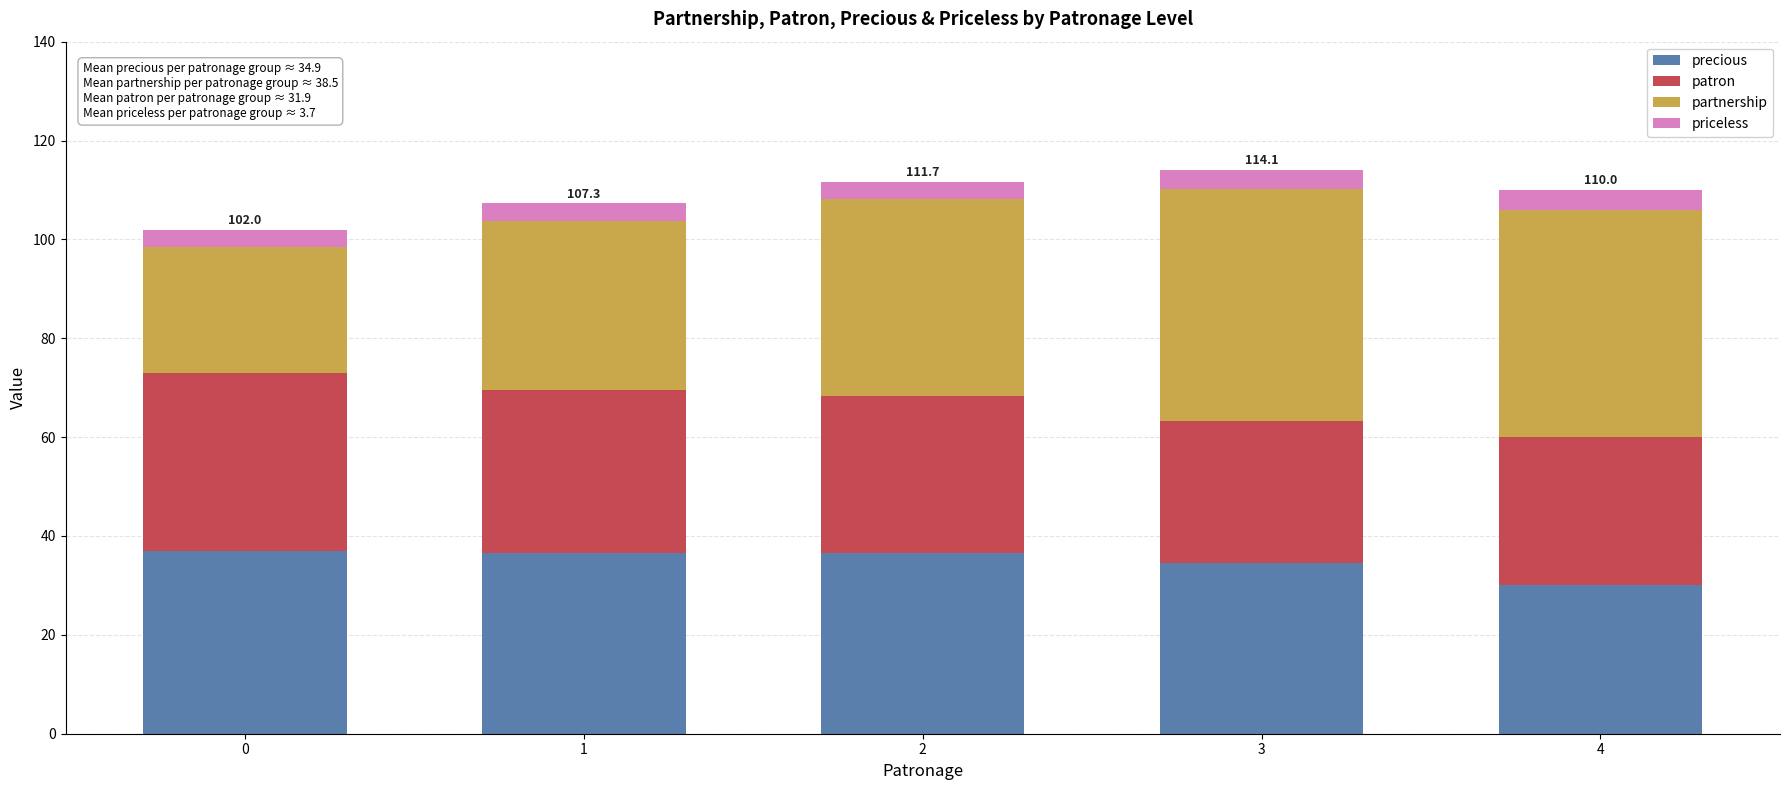

True or false: precious has a value of 53.6 at 3.

False